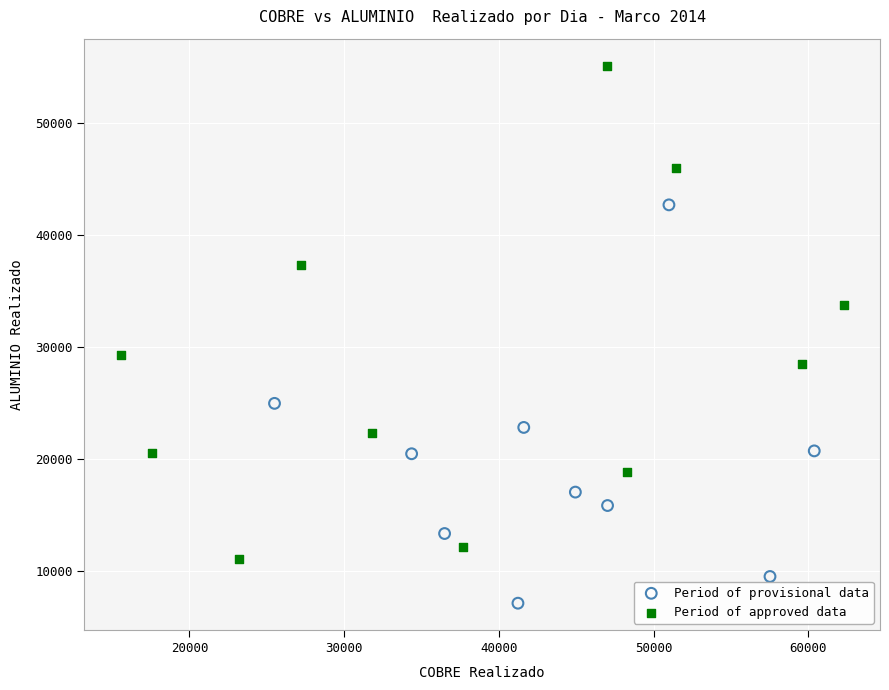

What are all the series names shown in the legend?

Period of provisional data, Period of approved data